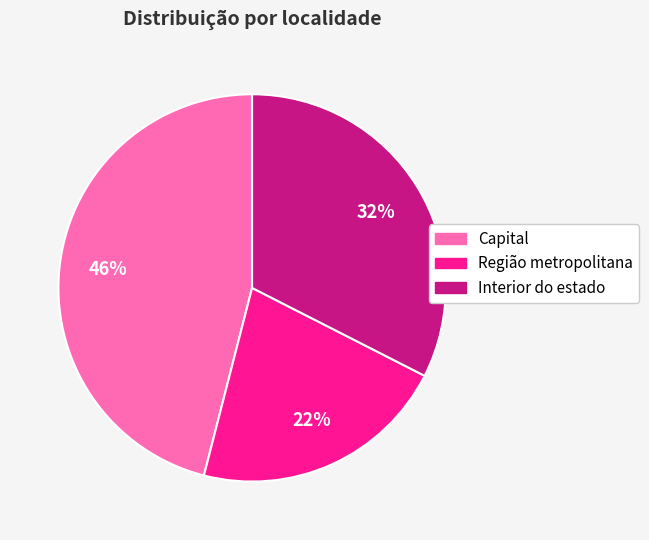

Is it true that Interior do estado is 22% of the pie?

False